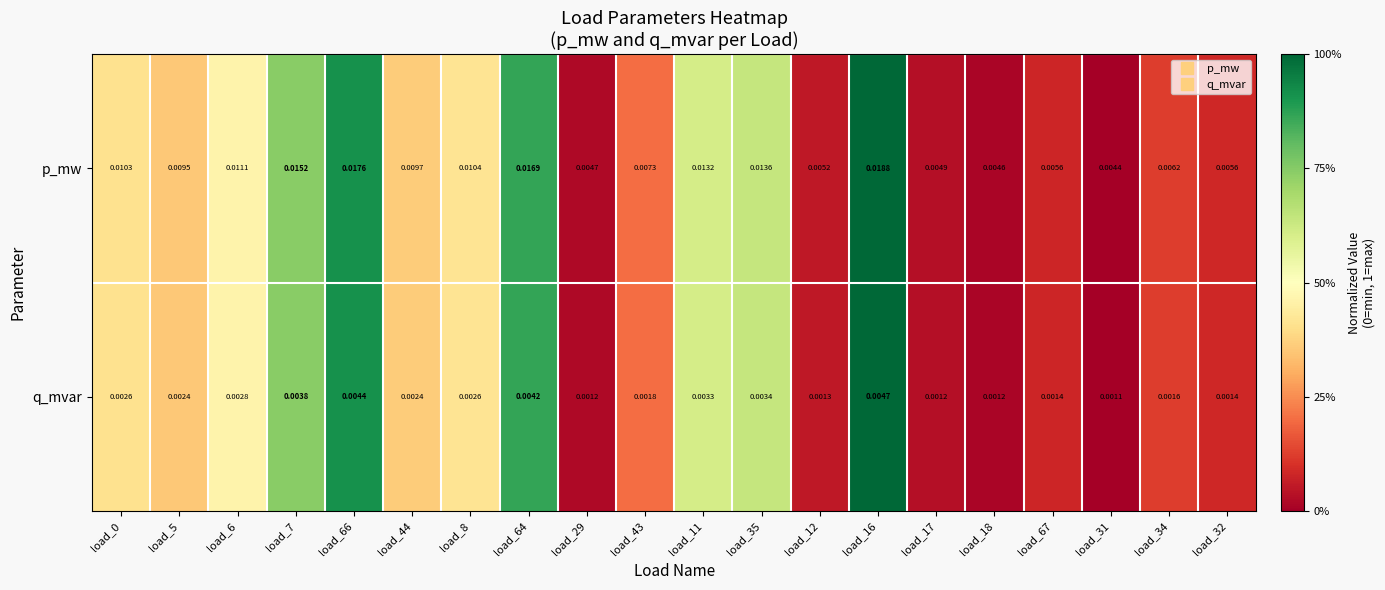

At which category does the chart reach its peak across all series?

load_16